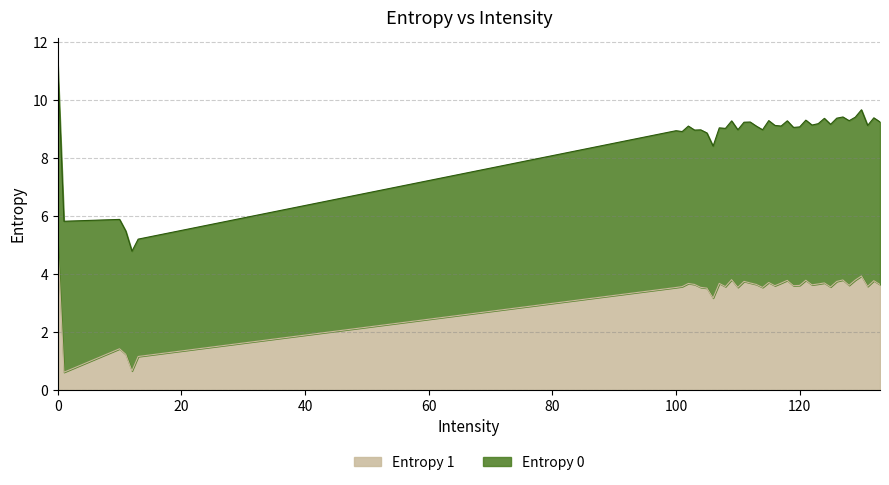

What is the sum of all values?

134.2